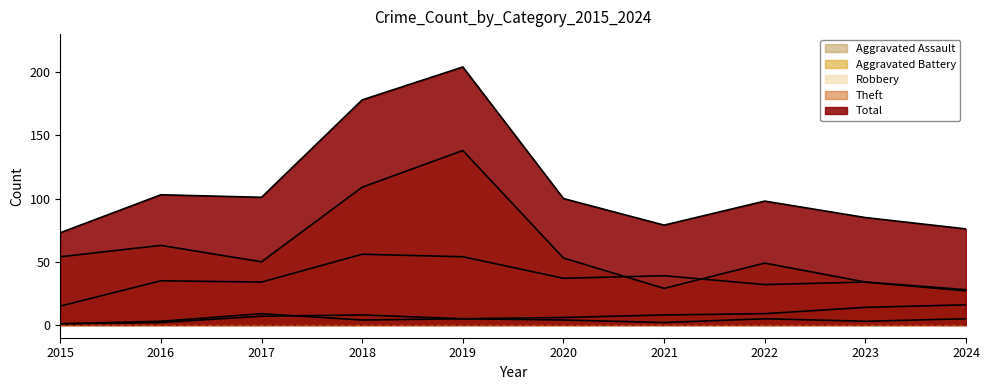

Is it true that Aggravated Battery equals 4 at 2021?

False